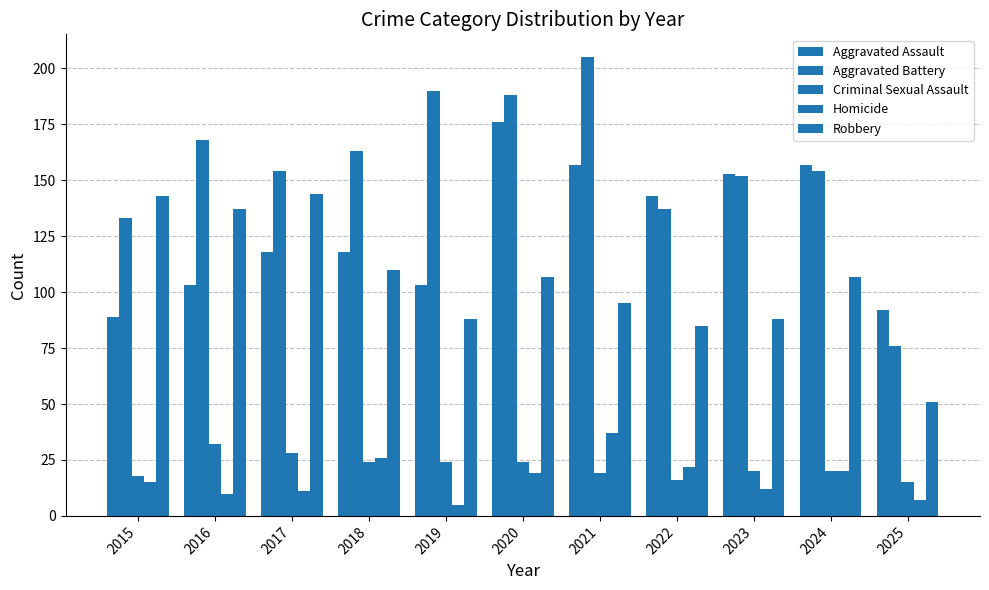

How many series are shown in this chart?

5